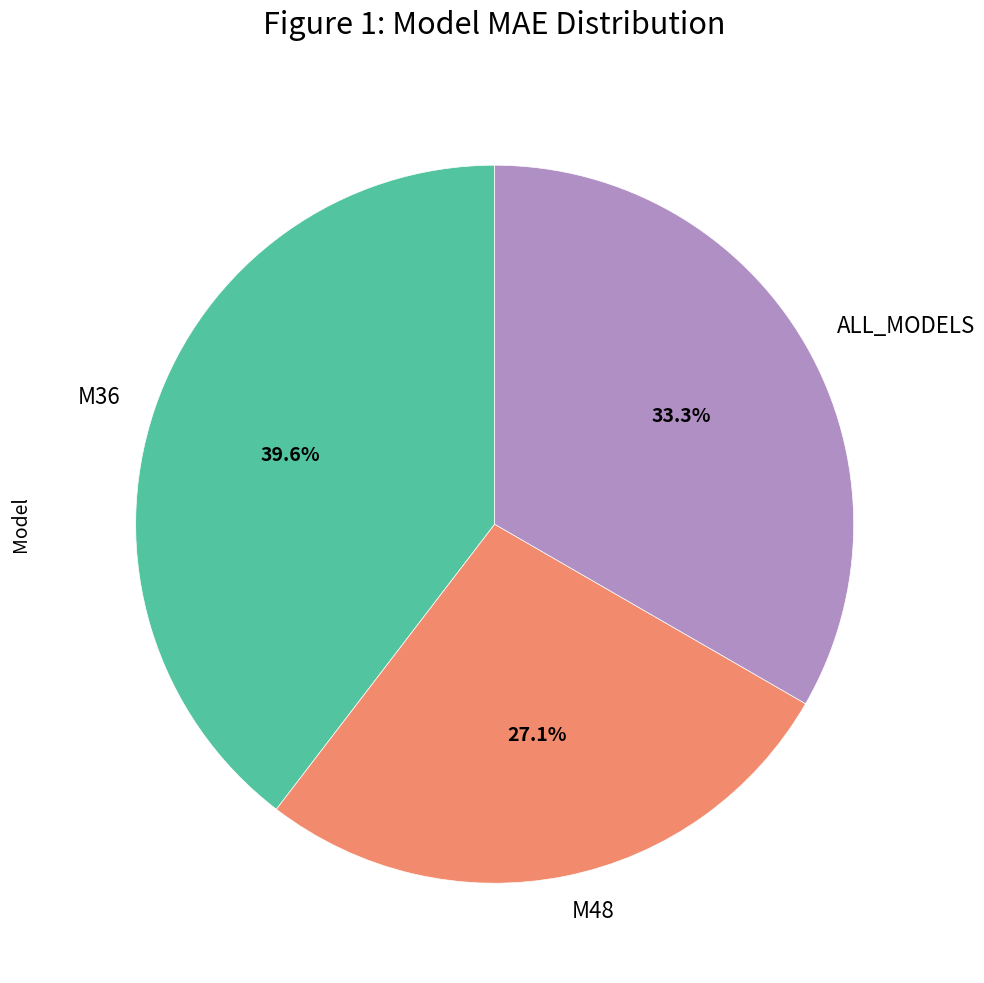

How many segments does this pie chart have?

3